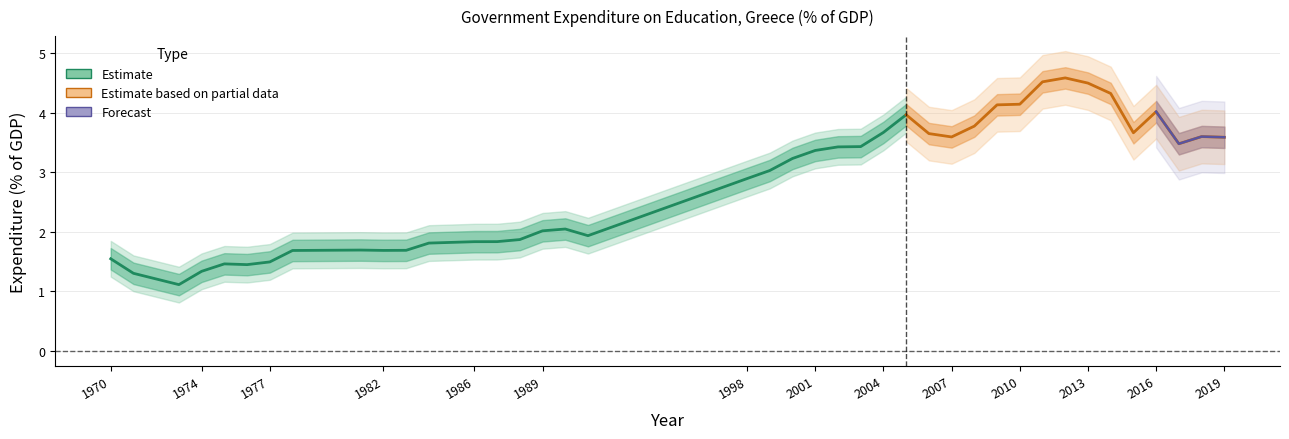

What is the change in value from 2014 to 2019?

-0.7